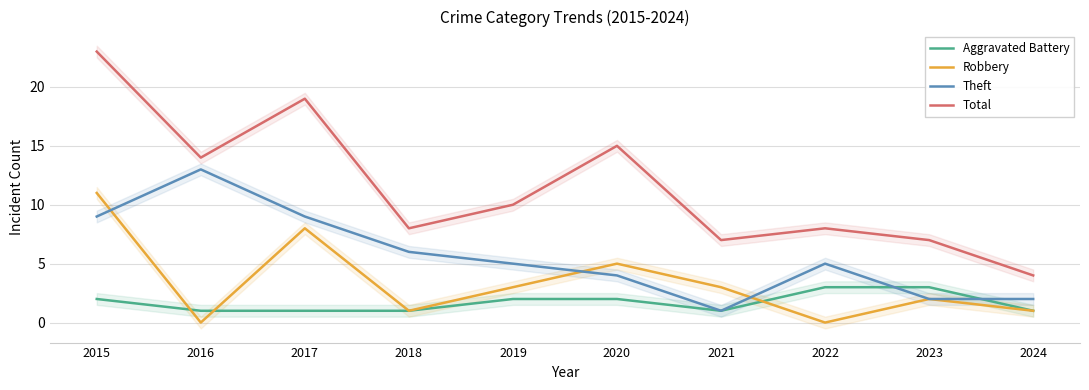

What is the difference between the highest and lowest values at 2018?

7